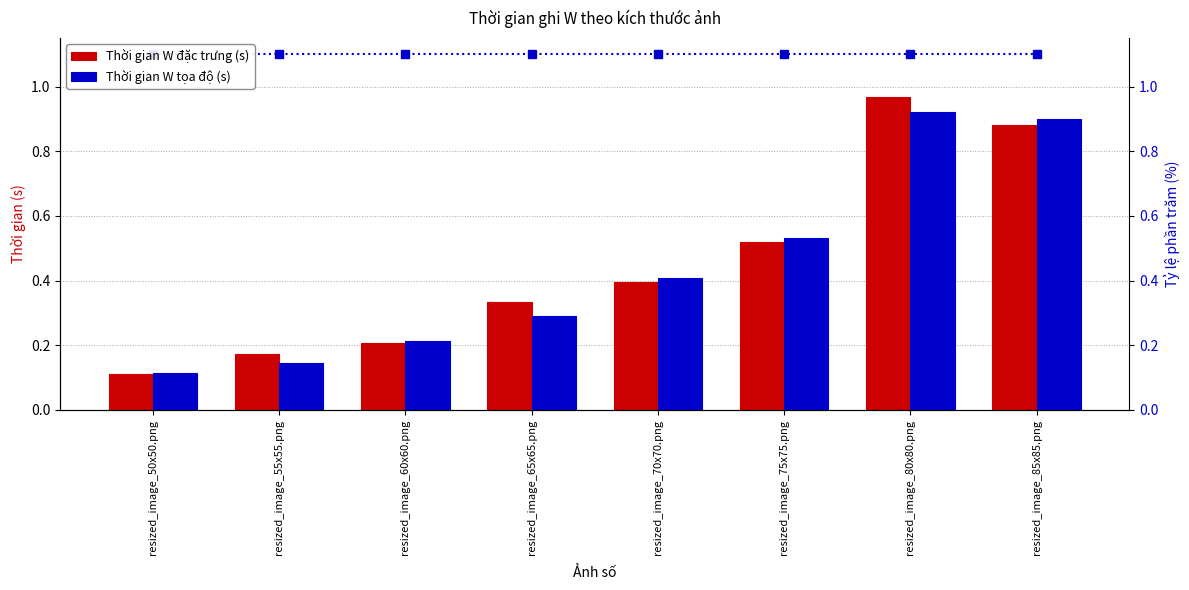

At which category is the sum across all series the highest?

resized_image_80x80.png